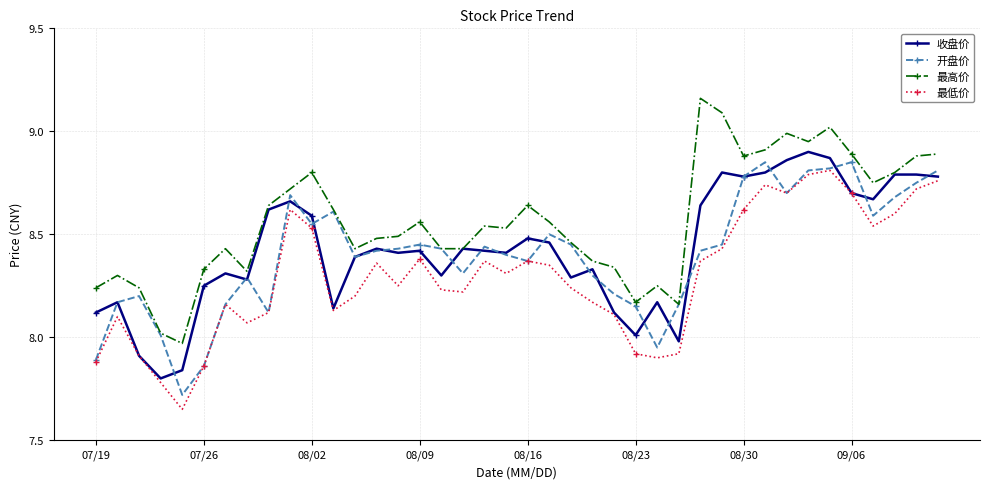

How many lines are shown in the chart?

4